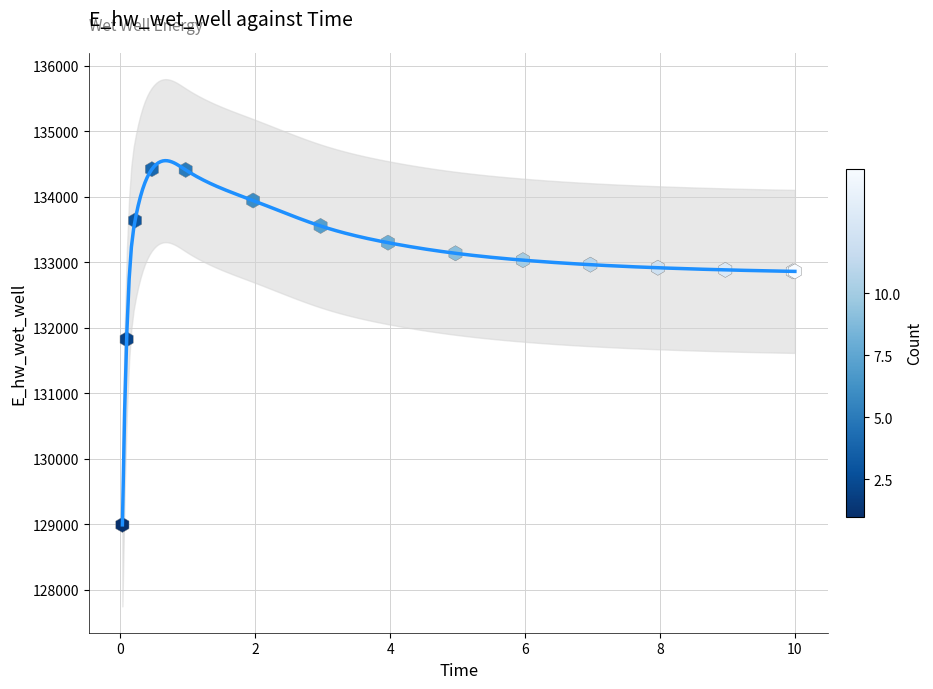

What Y value in the scatter plot is closest to 131706?

131823.7